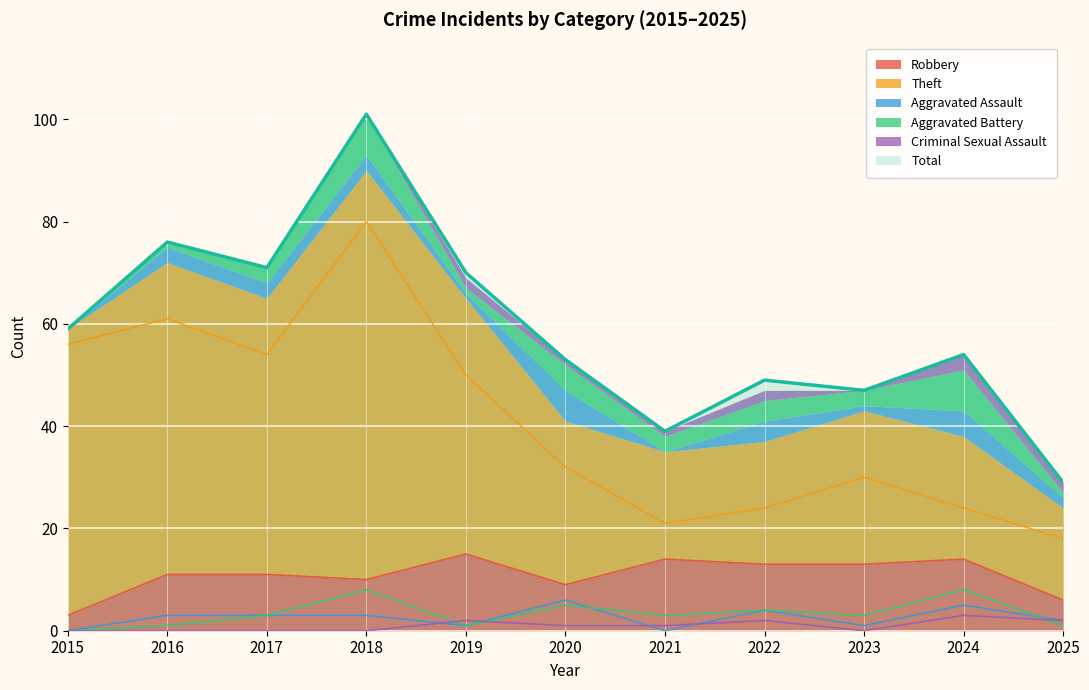

True or false: Robbery has a value of 11 at 2016.

True